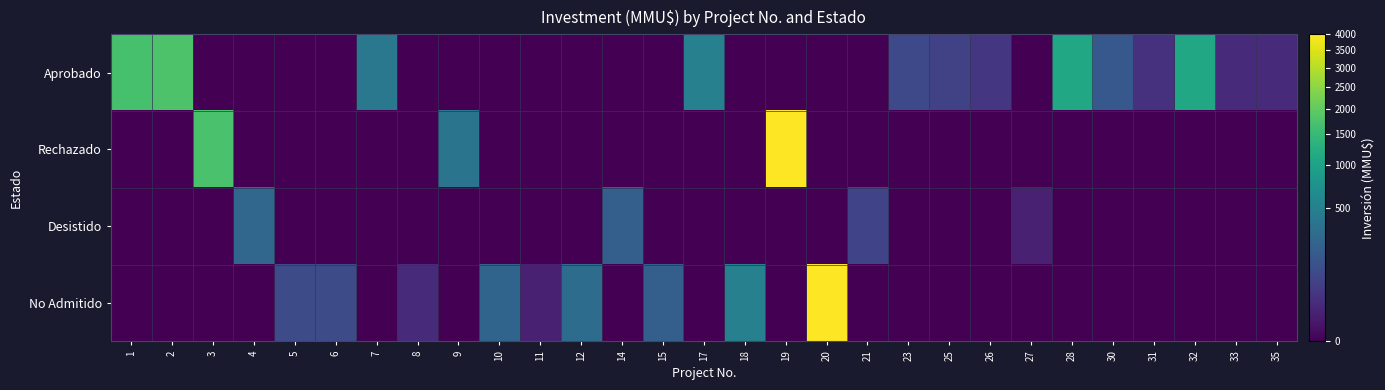

At which category is the sum across all series the highest?

19